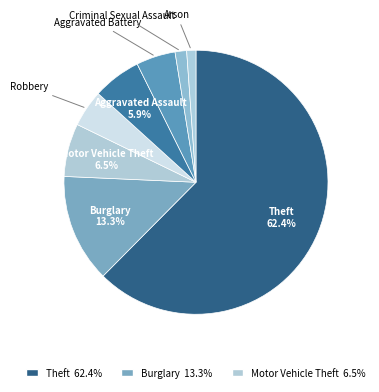

What percentage is NOT represented by Aggravated Assault?

94.1%